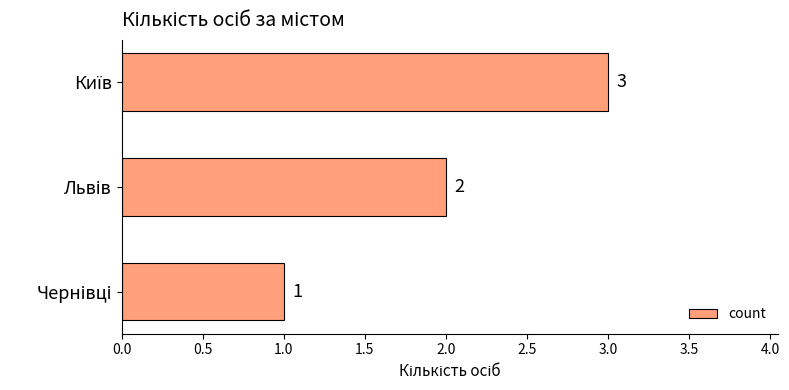

What is the value of the 2nd bar from the top?

2